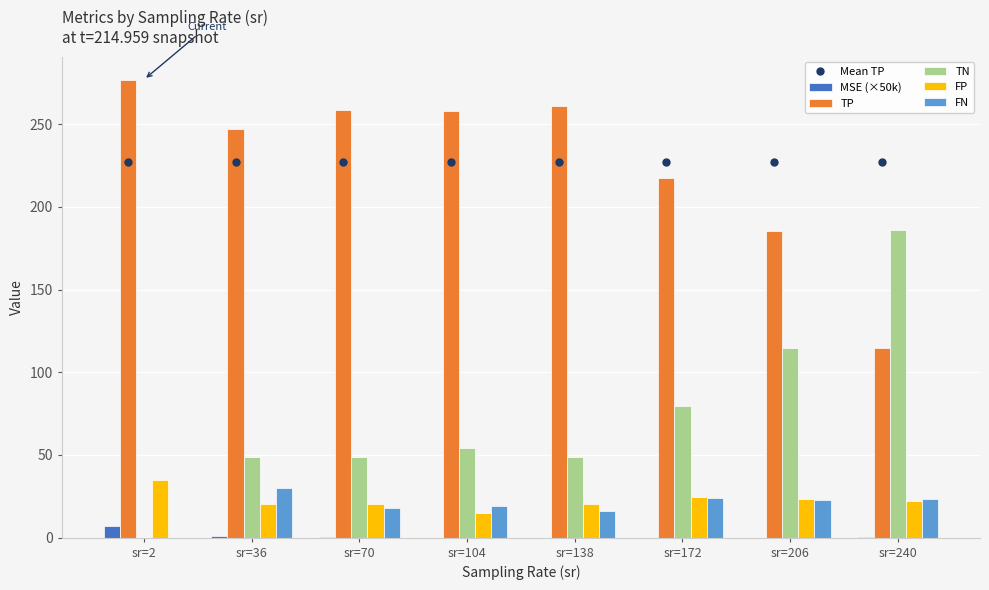

Reading right to left, extract all data points from this chart.

Mean TP: sr=240=227.4	sr=206=227.4	sr=172=227.4	sr=138=227.4	sr=104=227.4	sr=70=227.4	sr=36=227.4	sr=2=227.4
MSE (×50k): sr=240=0.1	sr=206=0.1	sr=172=0.1	sr=138=0.1	sr=104=0.1	sr=70=0.2	sr=36=0.7	sr=2=6.9
TP: sr=240=114.5	sr=206=185.2	sr=172=217.8	sr=138=260.8	sr=104=257.8	sr=70=258.9	sr=36=247.2	sr=2=277.0
TN: sr=240=186.0	sr=206=114.5	sr=172=79.6	sr=138=48.8	sr=104=54.1	sr=70=48.5	sr=36=48.7	sr=2=0.0
FP: sr=240=22.0	sr=206=23.5	sr=172=24.4	sr=138=20.2	sr=104=14.9	sr=70=20.5	sr=36=20.3	sr=2=35.0
FN: sr=240=23.5	sr=206=22.8	sr=172=24.2	sr=138=16.2	sr=104=19.2	sr=70=18.1	sr=36=29.8	sr=2=0.0